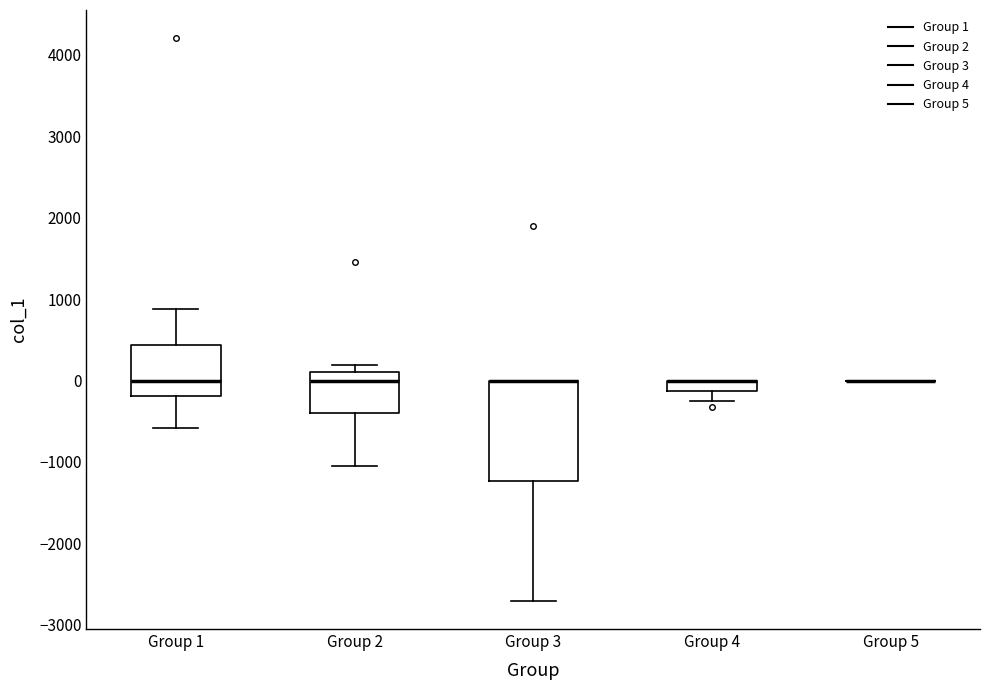

Where is the upper edge of the box for Group 1 on the y-axis? The values are not printed on the chart, so give them approximately, as read against the axis.

400